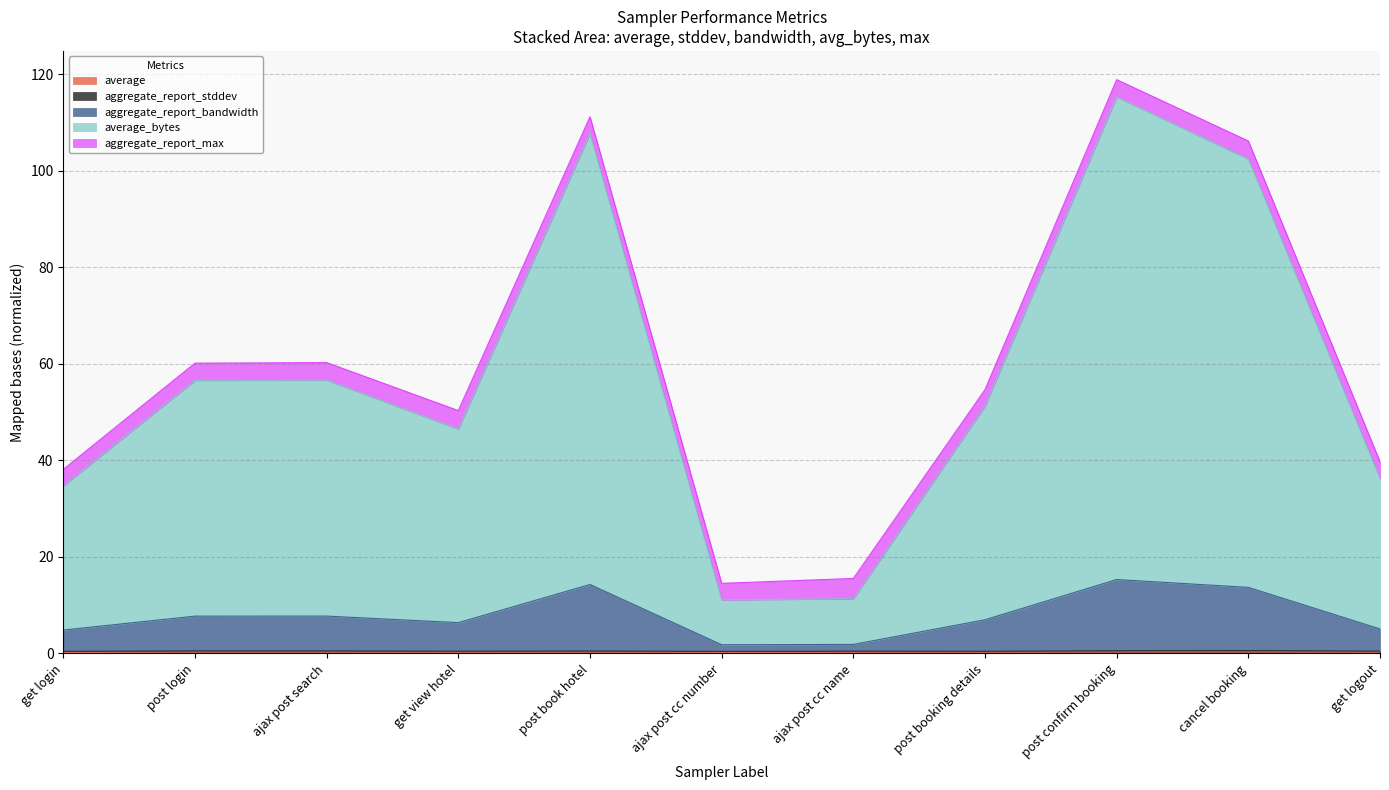

What is the difference between the second highest and second lowest values in the average series?

0.1